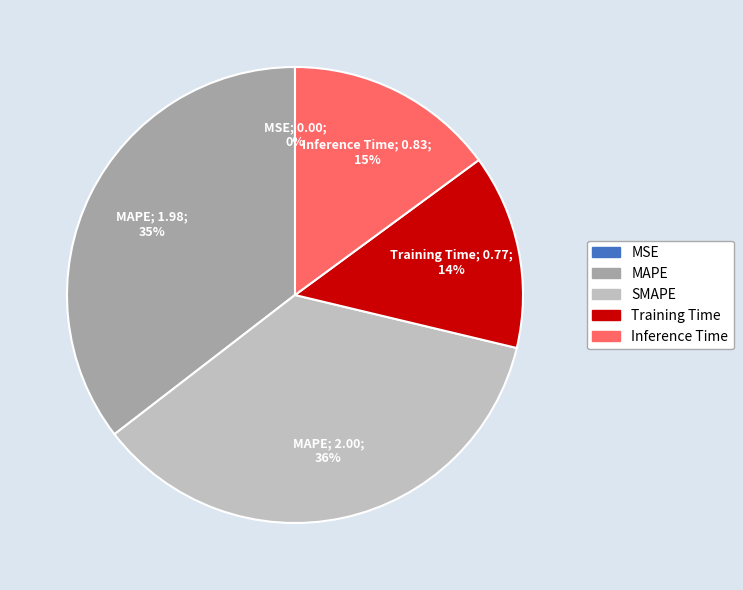

Which has a higher value, MAPE or Training Time?

MAPE